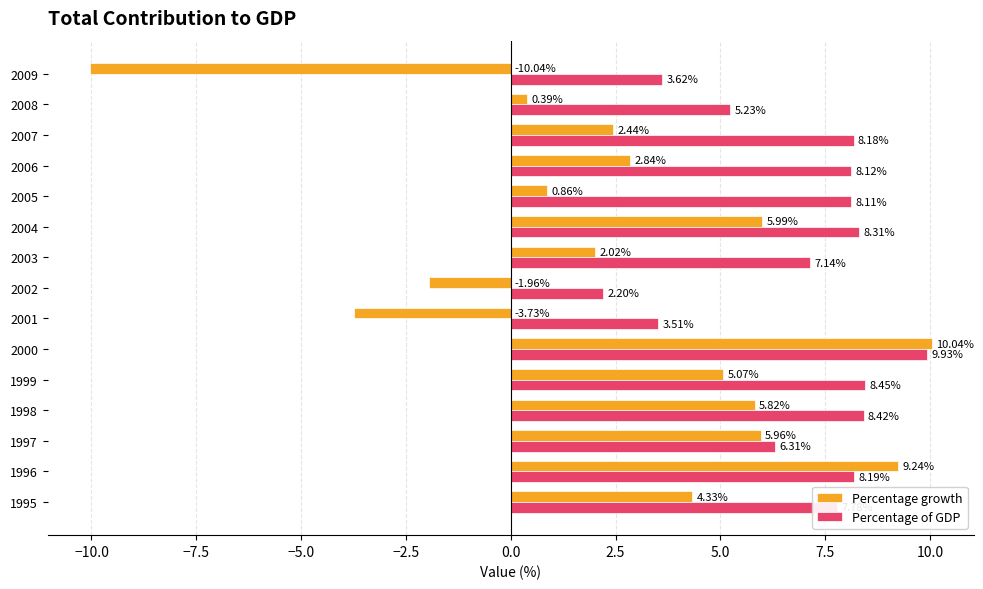

At 2000, list the series in order from largest to smallest.

Percentage growth, Percentage of GDP